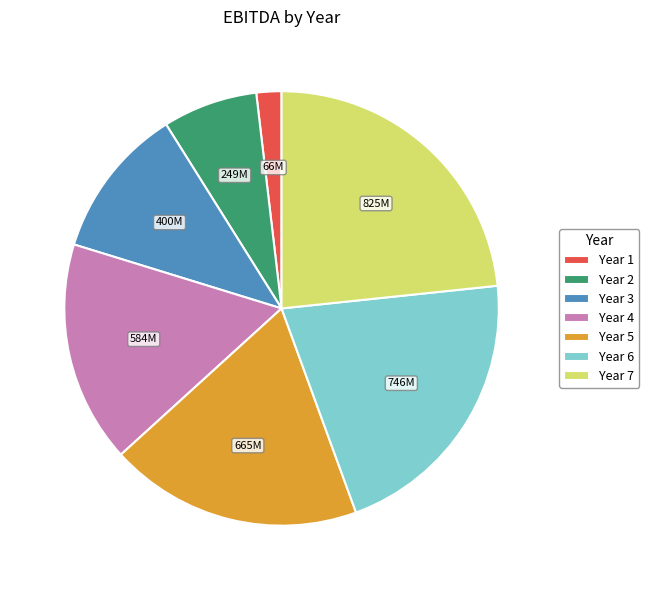

Approximately how many times larger is the value at Year 5 compared to Year 2?

2.7